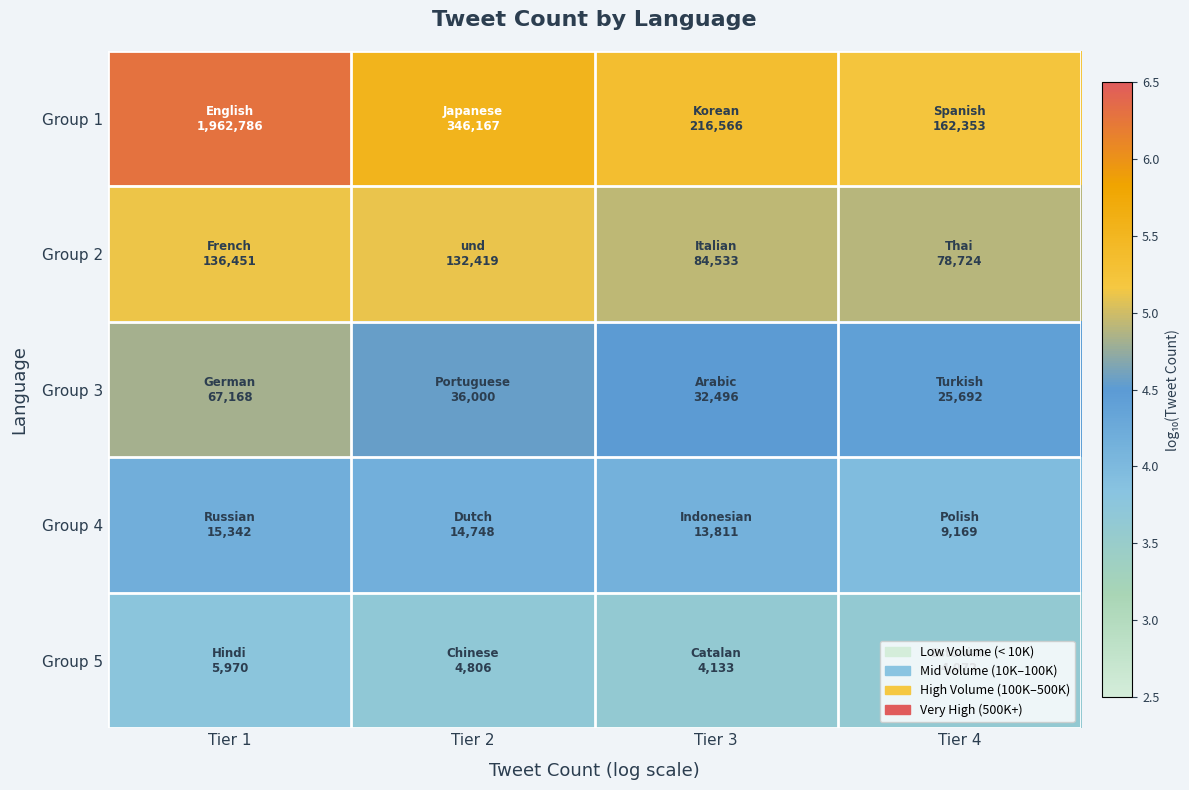

At which category is the sum across all series the highest?

Tier 1